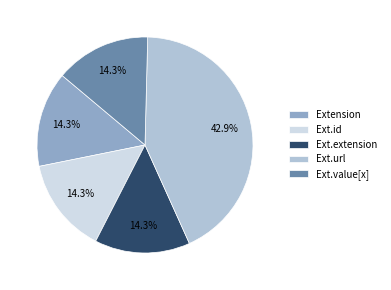

To the nearest percent, what is the average slice percentage?

20%